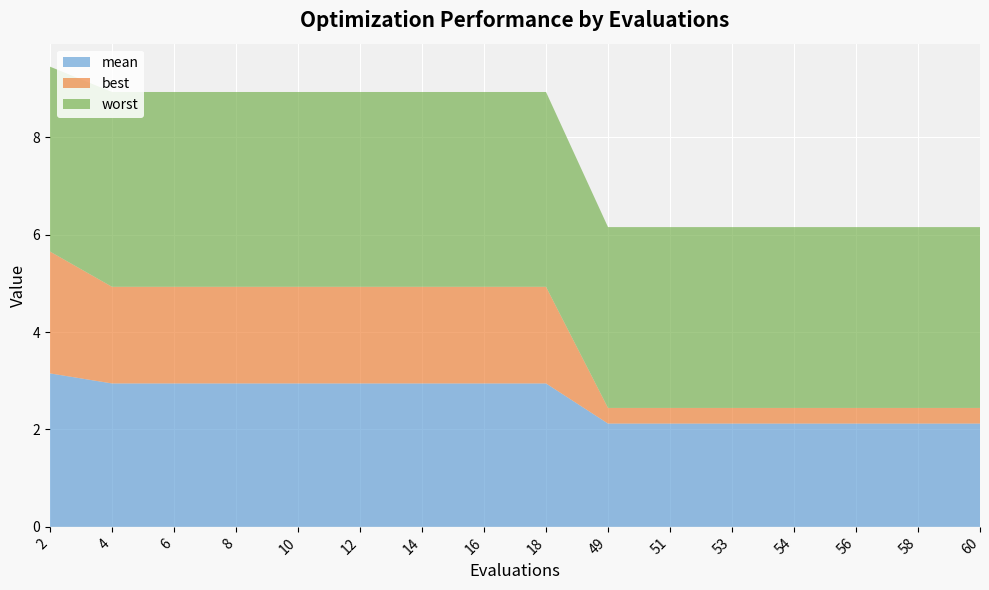

Reading left to right, list all the values displayed in this chart.

mean: 3.2	2.9	2.9	2.9	2.9	2.9	2.9	2.9	2.9	2.1	2.1	2.1	2.1	2.1	2.1	2.1
best: 2.5	2.0	2.0	2.0	2.0	2.0	2.0	2.0	2.0	0.3	0.3	0.3	0.3	0.3	0.3	0.3
worst: 3.8	4.0	4.0	4.0	4.0	4.0	4.0	4.0	4.0	3.7	3.7	3.7	3.7	3.7	3.7	3.7